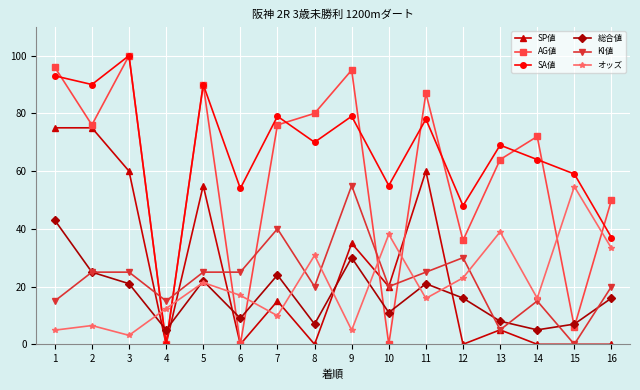

Where is the first local maximum for 総合値?

5